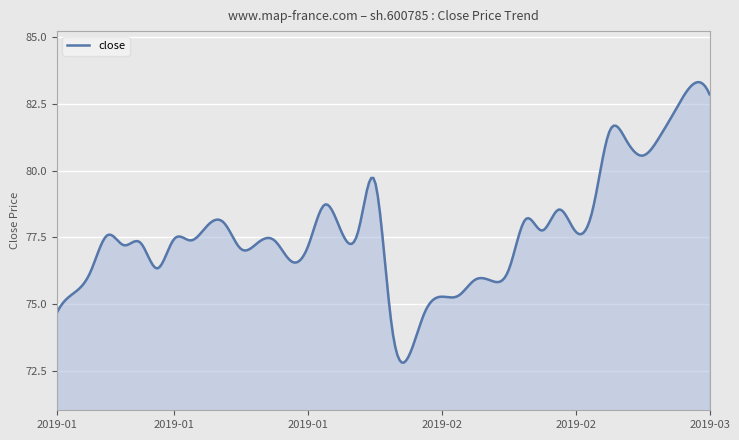

What is the smallest value displayed?

72.8